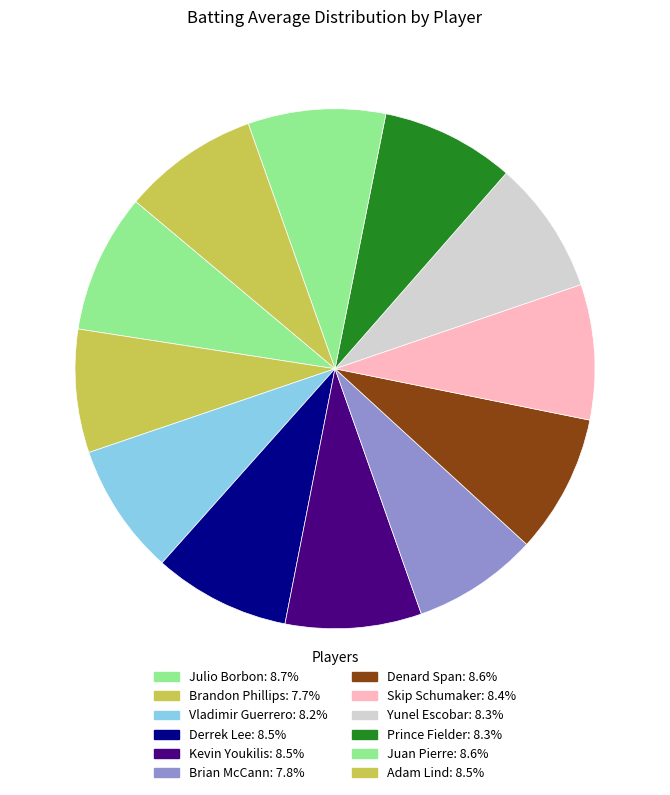

How many segments does this pie chart have?

12